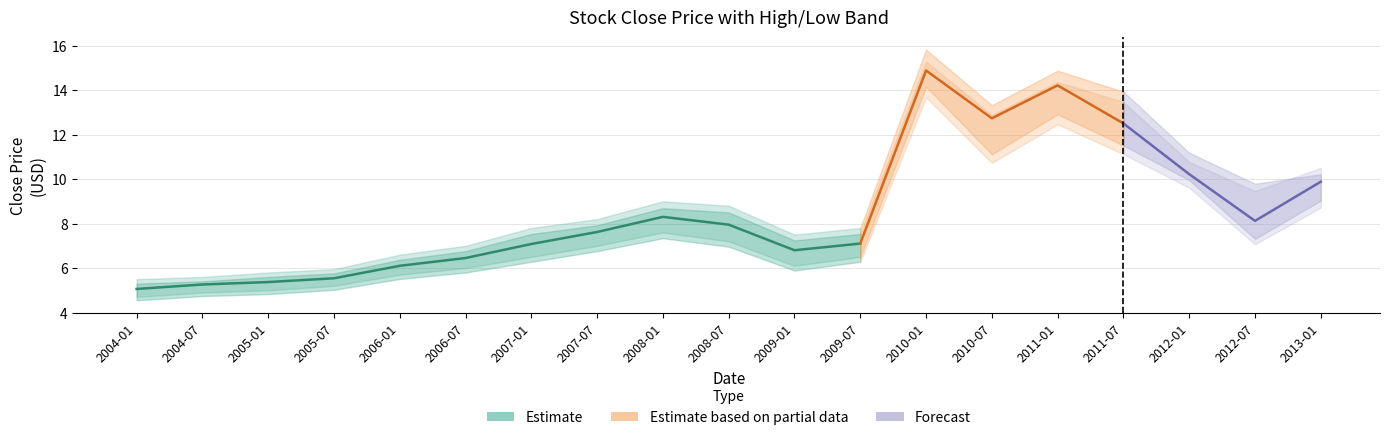

The high series shows 15.8 at 12. True or false?

True